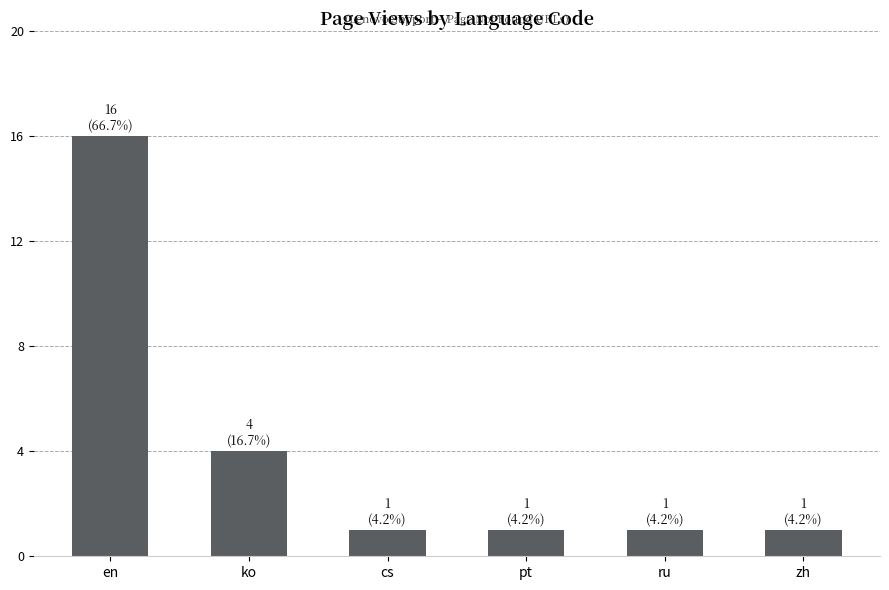

What is the label of the 3rd bar from the right?

pt